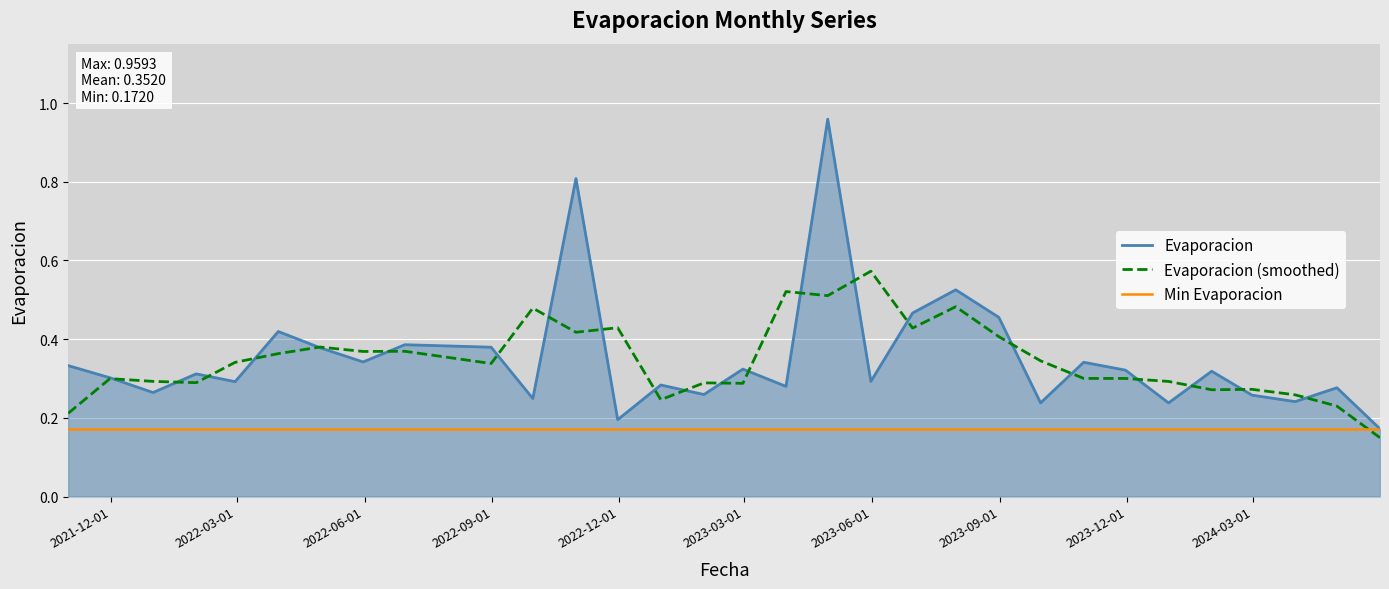

The value at 2021-10-31 is 0.3. True or false?

True